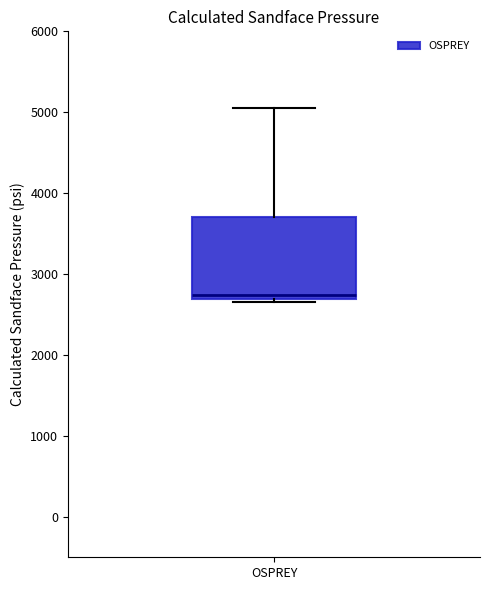

Transcribe this box plot: give where the median line is, the range the box spans, and where the two whiskers end, as read against the y-axis. The values are not printed on the chart, so give them approximately, as read against the axis.

median 2700 (just above the box's lower edge), box 2700 to 3700, whiskers 2700 (just below the box's lower edge) to 5100